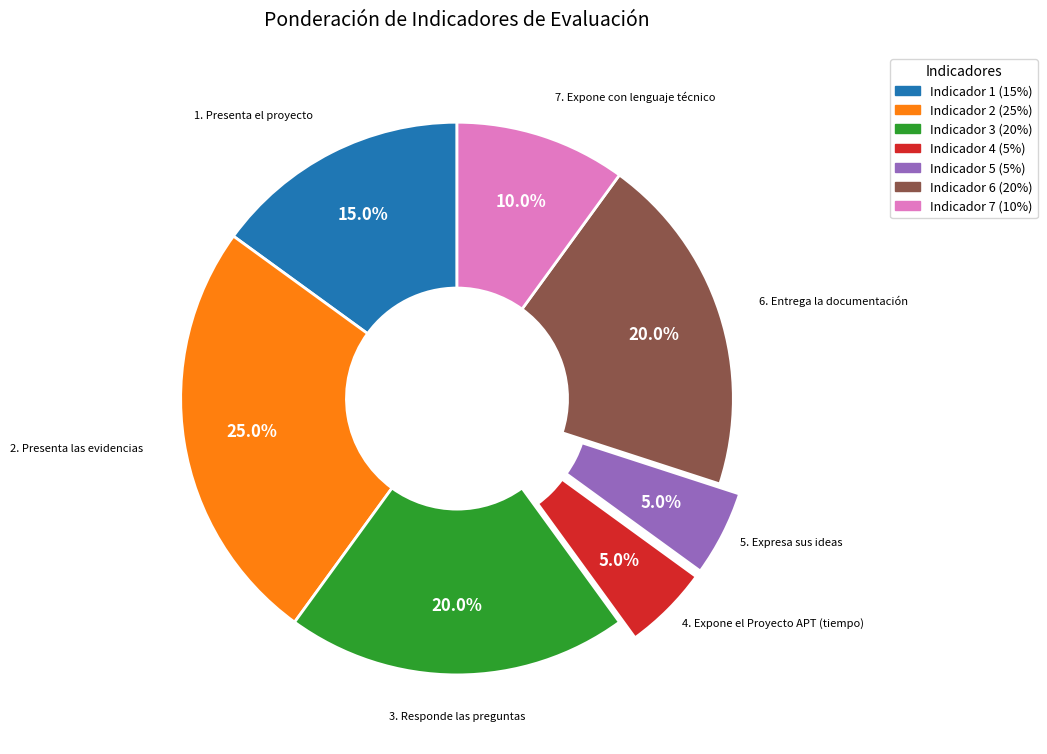

Does any single category account for the majority?

No